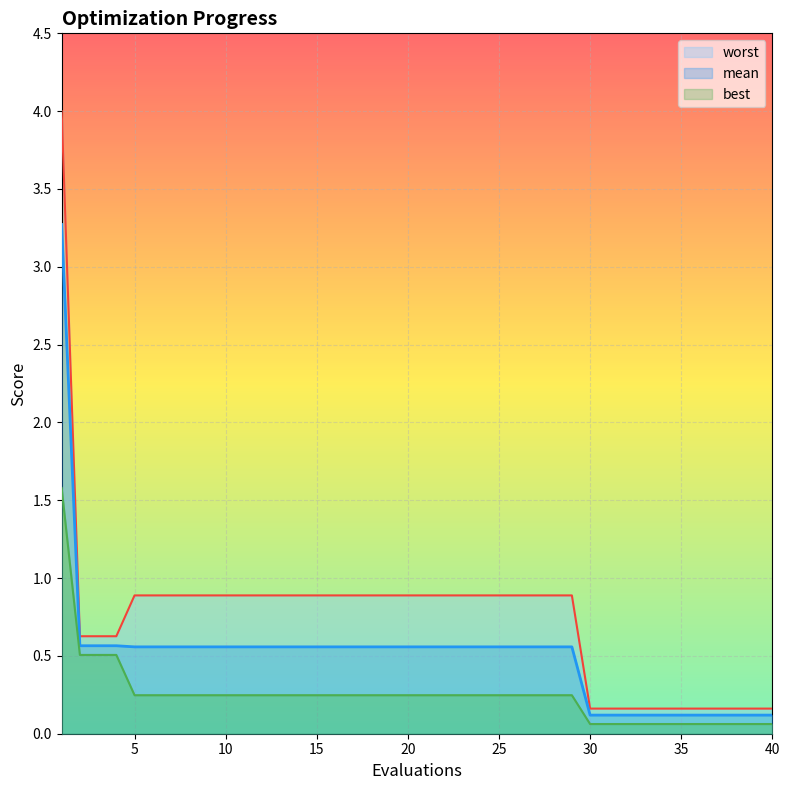

Reading left to right, extract all data points from this chart.

mean: 3.3	0.6	0.6	0.6	0.6	0.6	0.6	0.6	0.6	0.6	0.6	0.6	0.6	0.6	0.6	0.6	0.6	0.6	0.6	0.6	0.6	0.6	0.6	0.6	0.6	0.6	0.6	0.6	0.6	0.1	0.1	0.1	0.1	0.1	0.1	0.1	0.1	0.1	0.1	0.1
best: 1.6	0.5	0.5	0.5	0.2	0.2	0.2	0.2	0.2	0.2	0.2	0.2	0.2	0.2	0.2	0.2	0.2	0.2	0.2	0.2	0.2	0.2	0.2	0.2	0.2	0.2	0.2	0.2	0.2	0.1	0.1	0.1	0.1	0.1	0.1	0.1	0.1	0.1	0.1	0.1
worst: 4.0	0.6	0.6	0.6	0.9	0.9	0.9	0.9	0.9	0.9	0.9	0.9	0.9	0.9	0.9	0.9	0.9	0.9	0.9	0.9	0.9	0.9	0.9	0.9	0.9	0.9	0.9	0.9	0.9	0.2	0.2	0.2	0.2	0.2	0.2	0.2	0.2	0.2	0.2	0.2